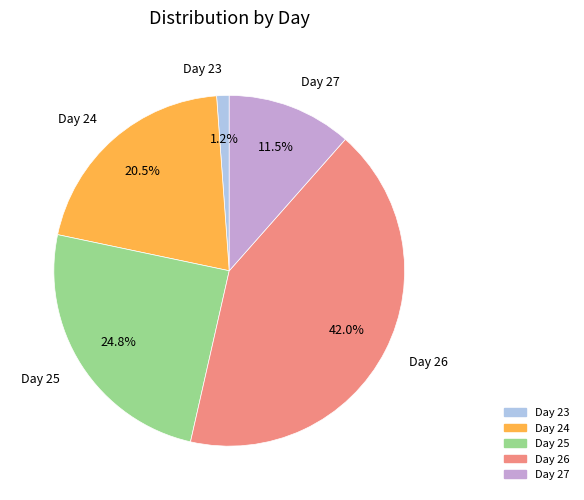

What is the smallest slice in the pie chart?

Day 23